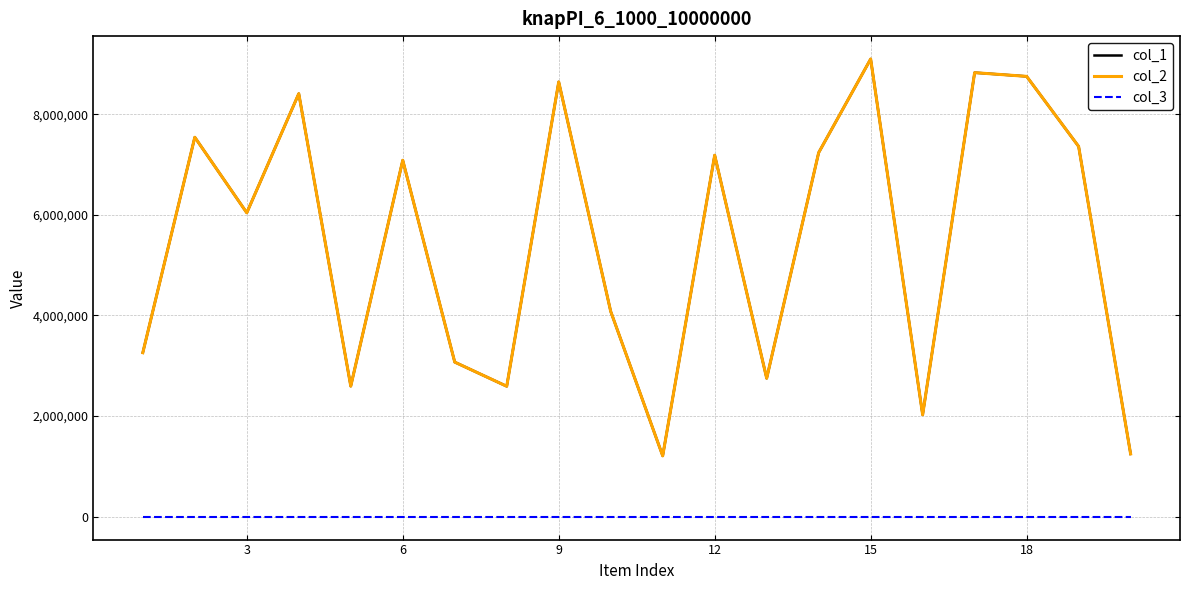

True or false: col_3 has more than 1 interior local peaks.

False